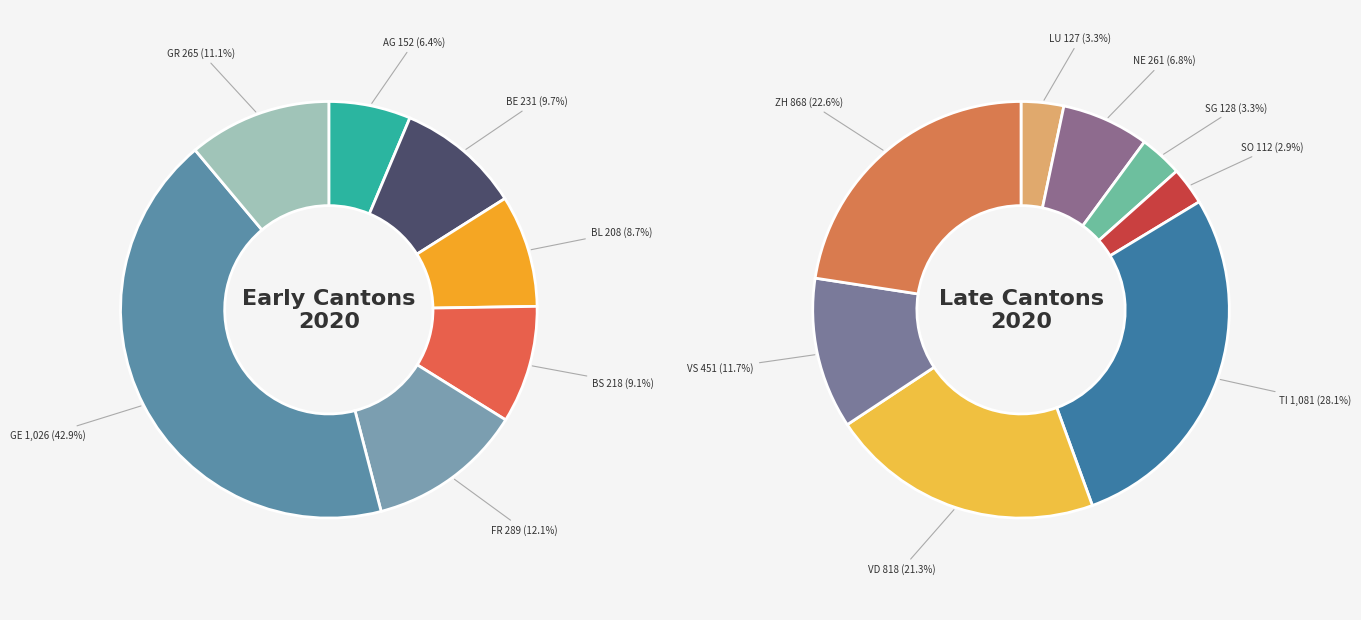

The BE slice represents 1% of the pie. True or false?

False